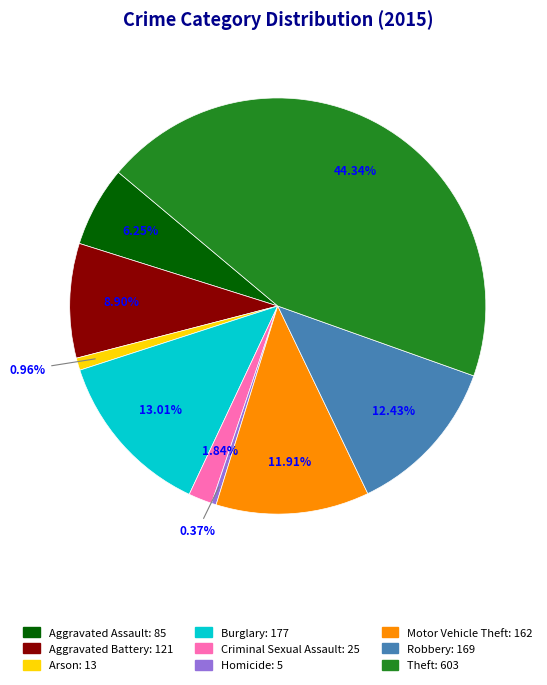

Which has a higher value, Arson or Aggravated Assault?

Aggravated Assault